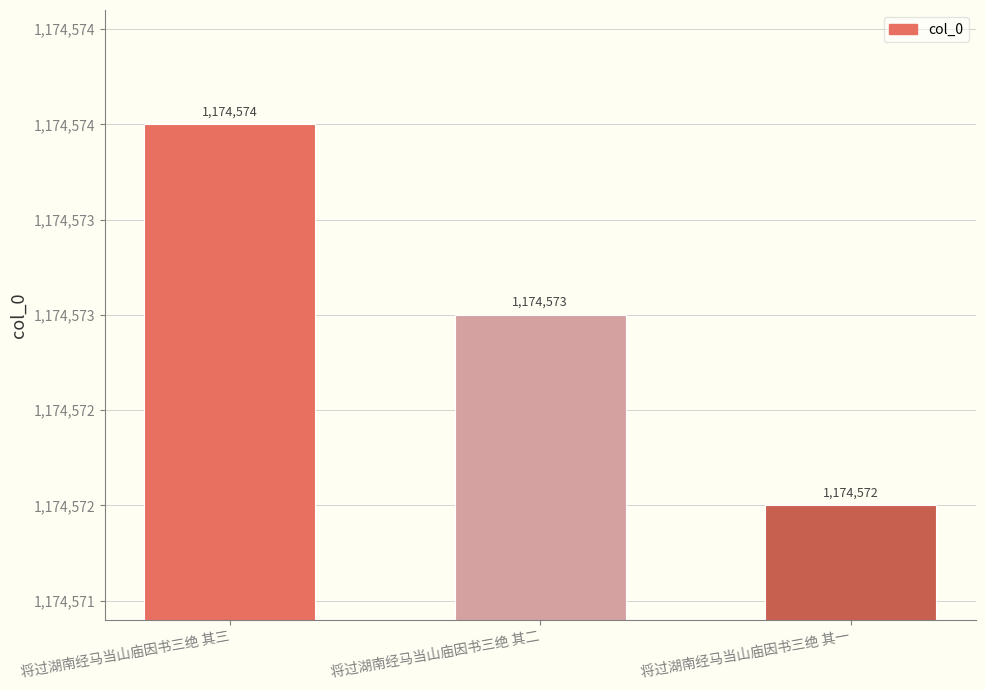

What is the change in value from 将过湖南经马当山庙因书三绝 其三 to 将过湖南经马当山庙因书三绝 其二?

-1